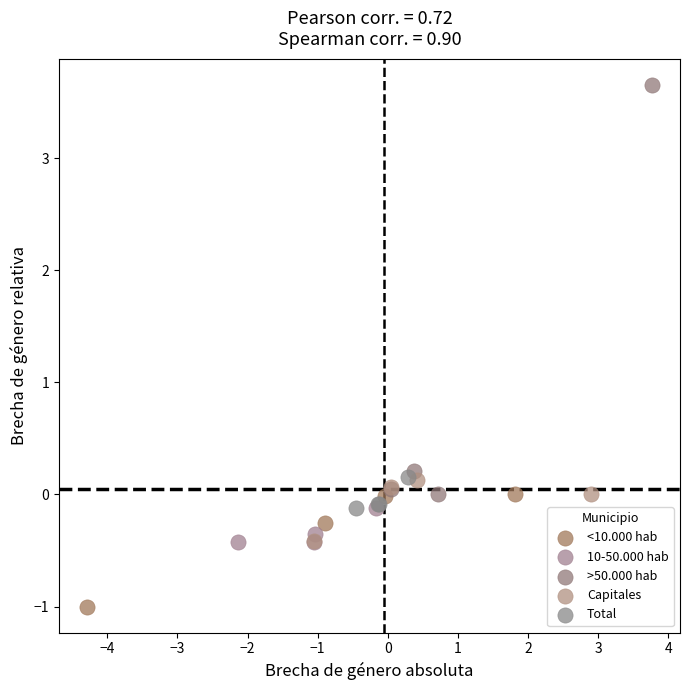

What are all the series names shown in the legend?

<10.000 hab, 10-50.000 hab, >50.000 hab, Capitales, Total